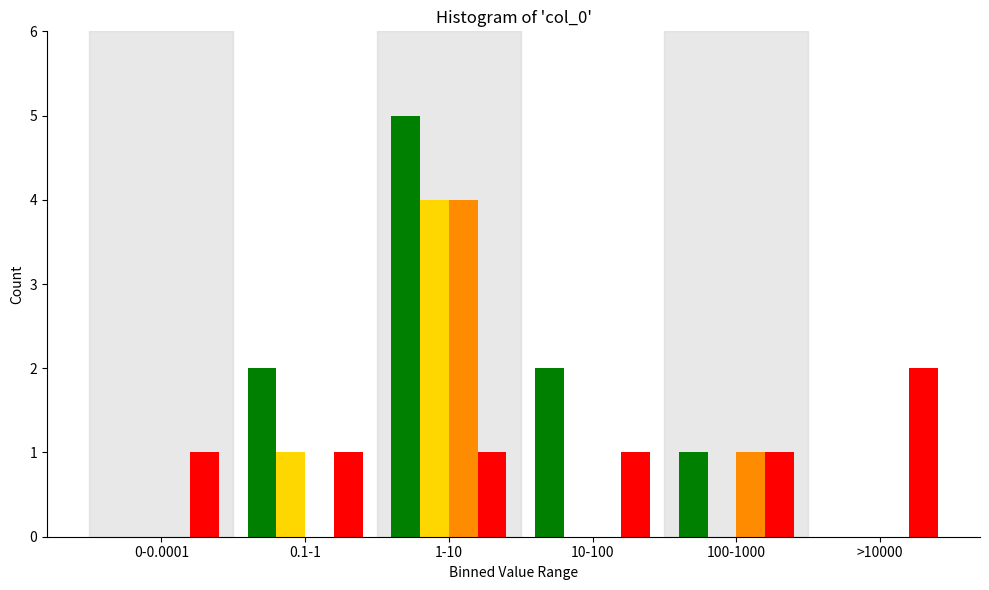

At which category is the sum across all series the highest?

1-10